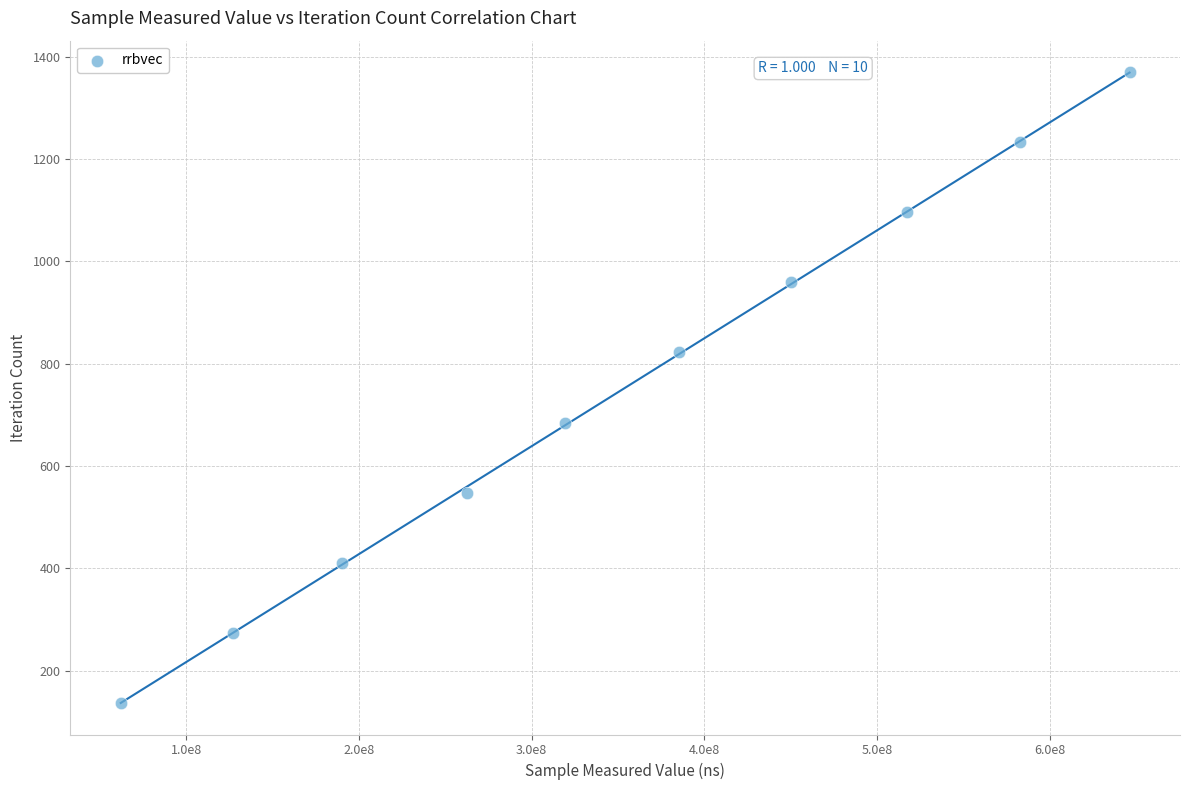

What is the average Y value?

754